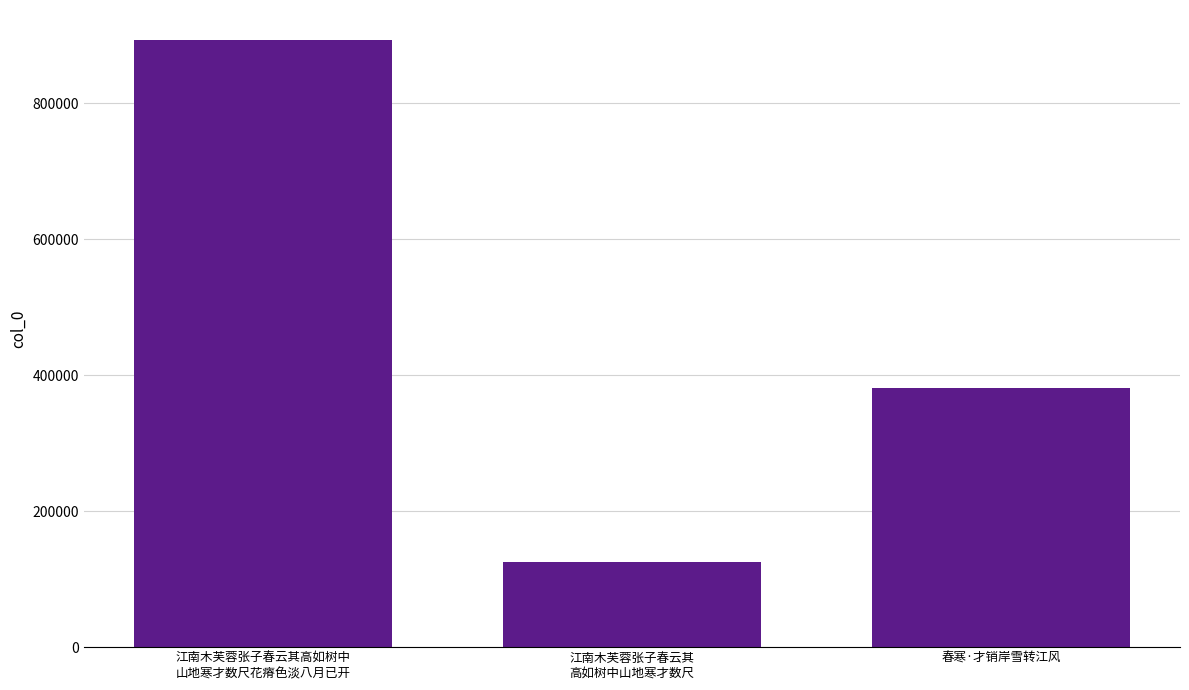

What is the sum of the values at 春寒·才销岸雪转江风 and 江南木芙蓉张子春云其
高如树中山地寒才数尺?

506346